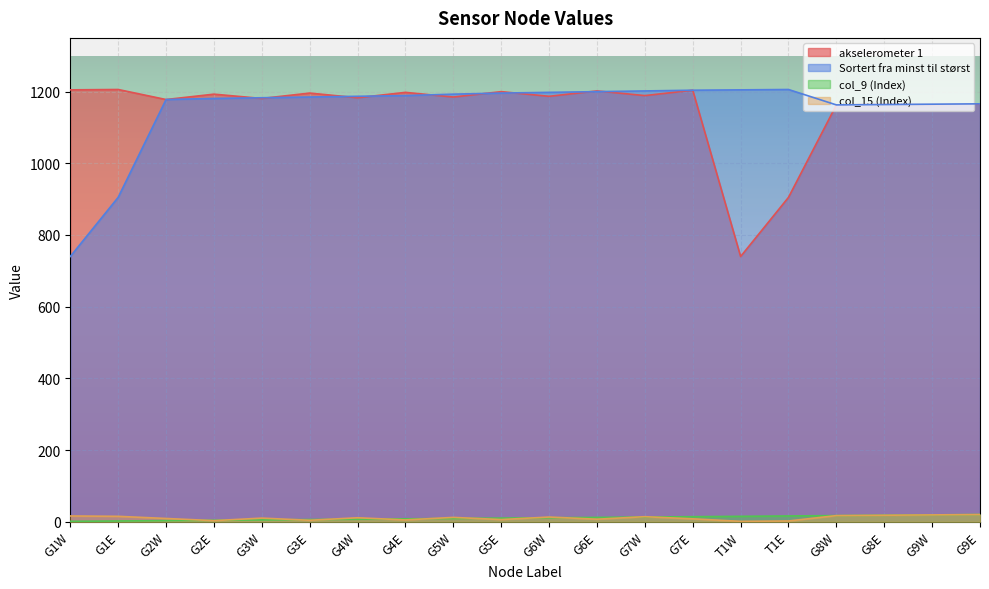

What is the difference between the second highest and second lowest values in the Sortert fra minst til størst series?

300